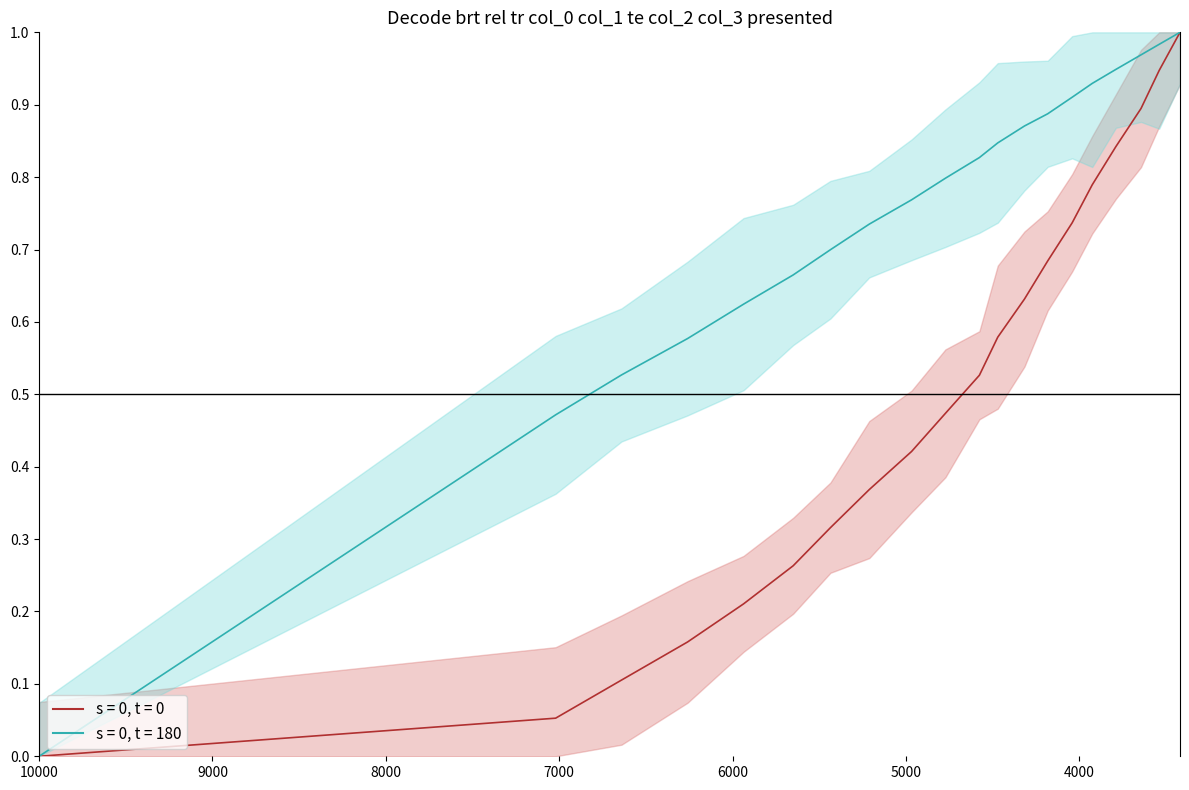

What is the difference between the maximum and second lowest values in the col_4 (s=0, t=180) series?

0.5